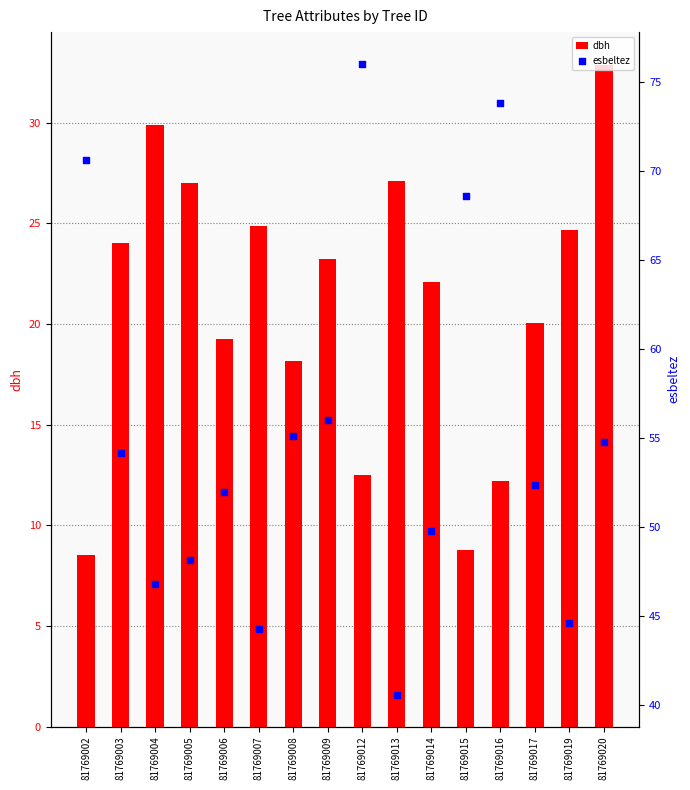

At which category is the sum across all series the highest?

81769012